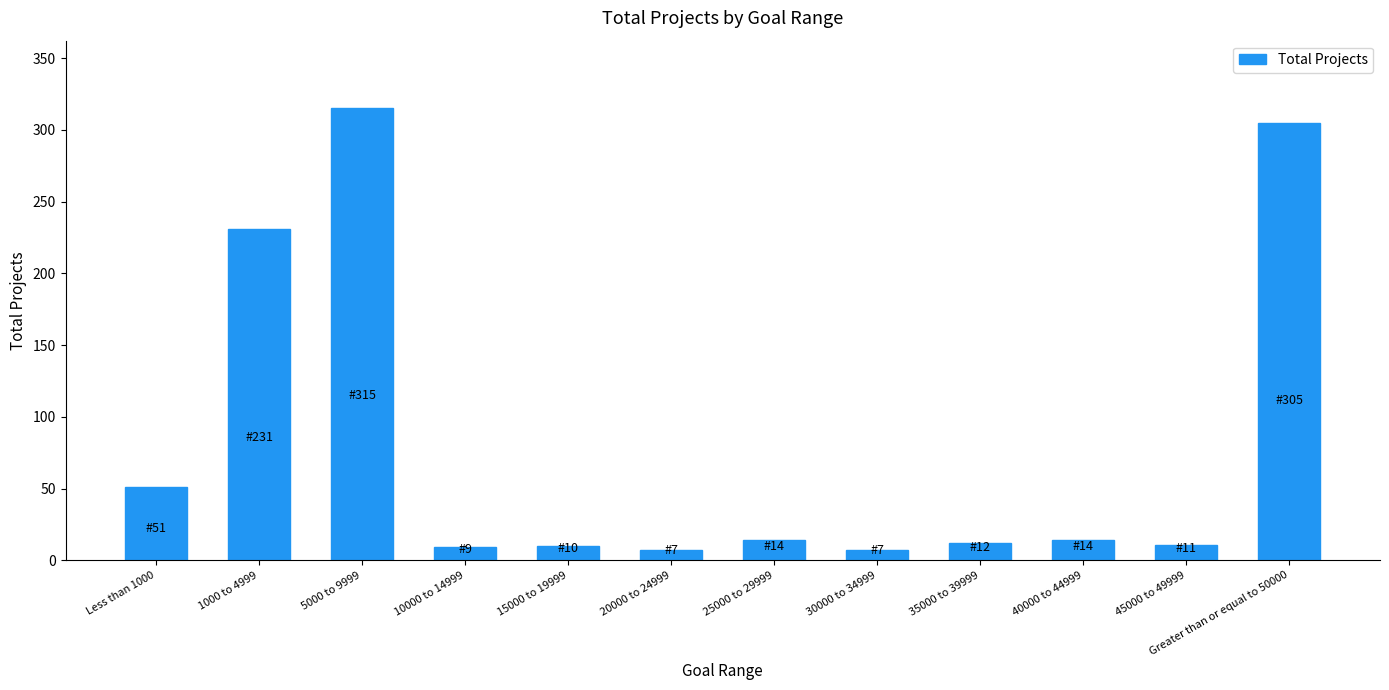

What is the difference between the second highest and minimum values?

298